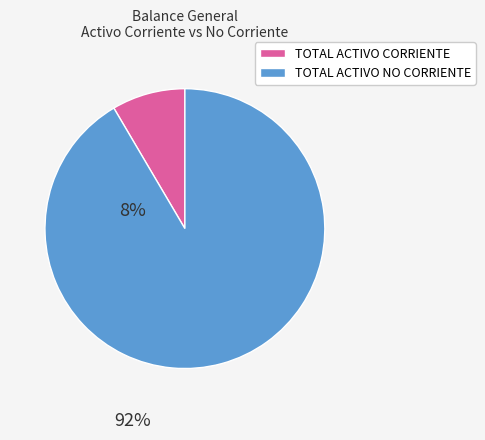

Is there any slice that represents more than half of the pie?

Yes